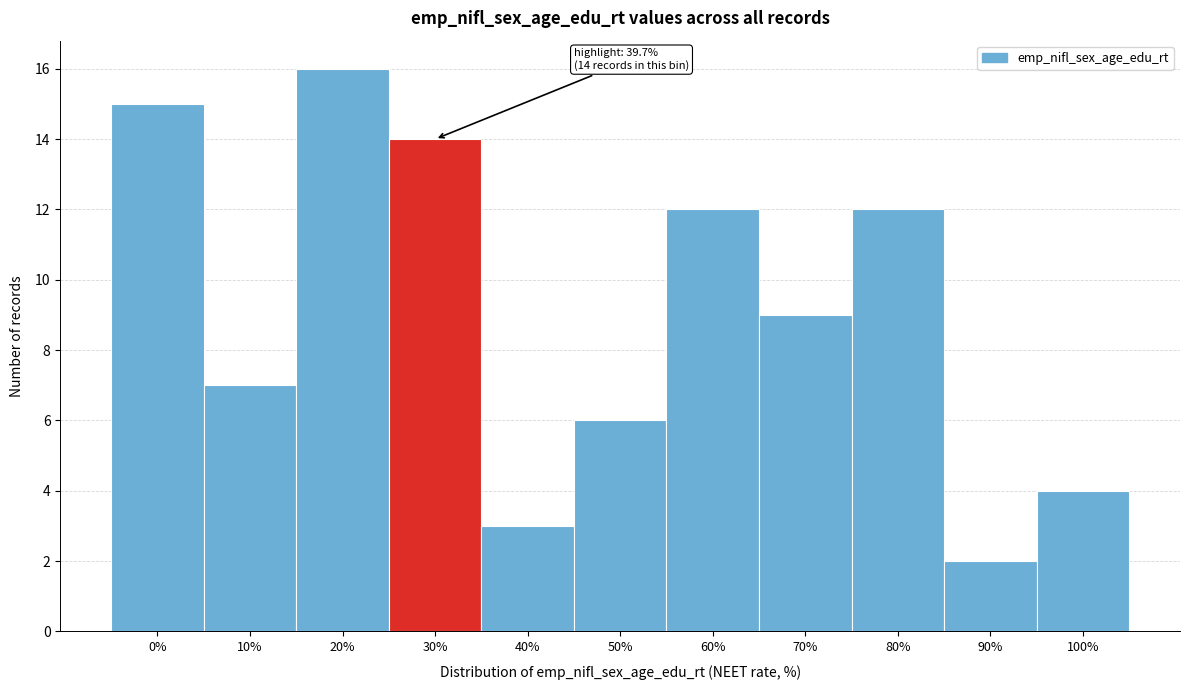

Reading right to left, what are all the values shown in this chart?

100%=4	90%=2	80%=12	70%=9	60%=12	50%=6	40%=3	30%=14	20%=16	10%=7	0%=15